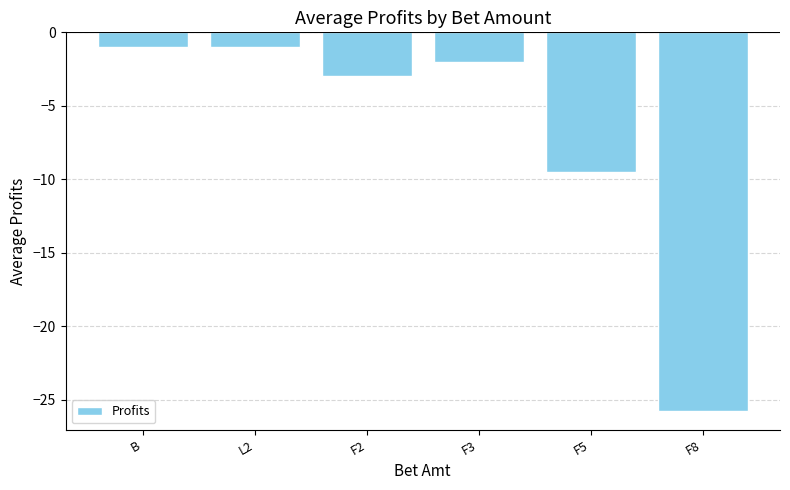

True or false: the data shows -38.1 at F8.

False